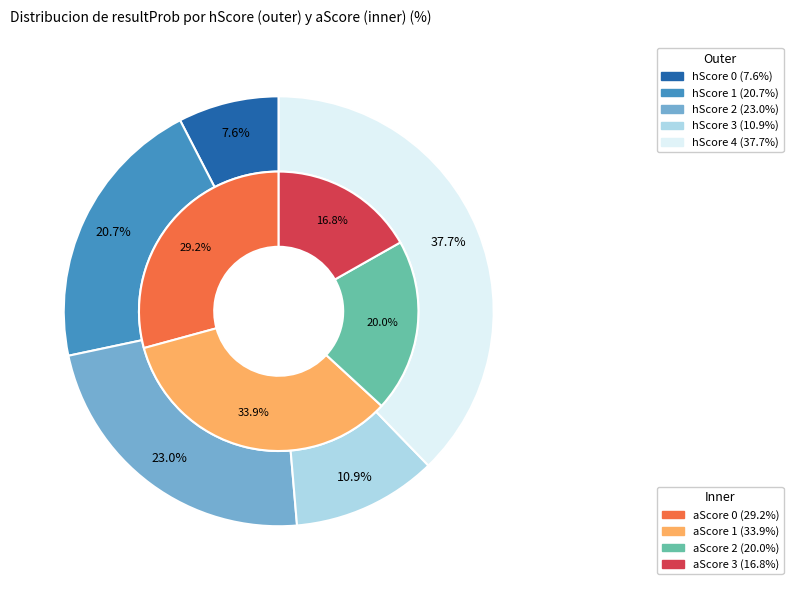

To the nearest percent, what is the average slice percentage?

20%